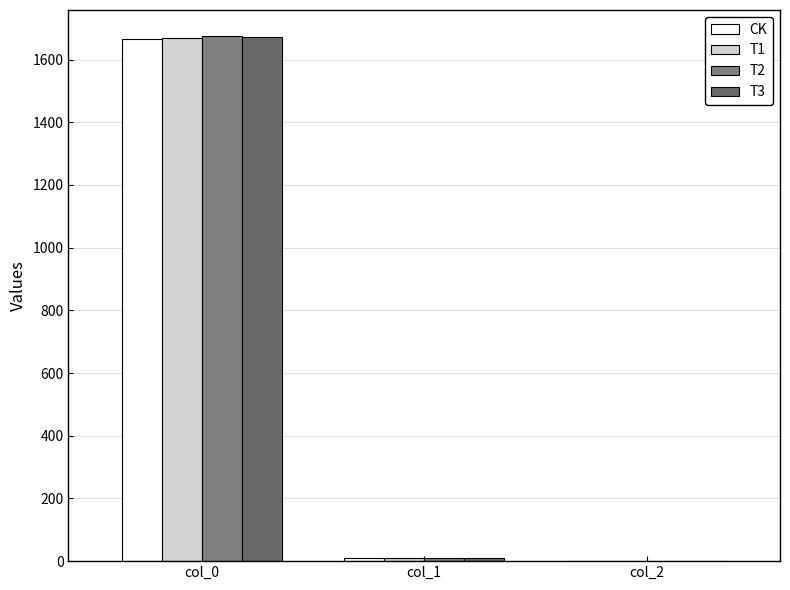

What is the value of the CK bar at the 2nd from the left?

8.4